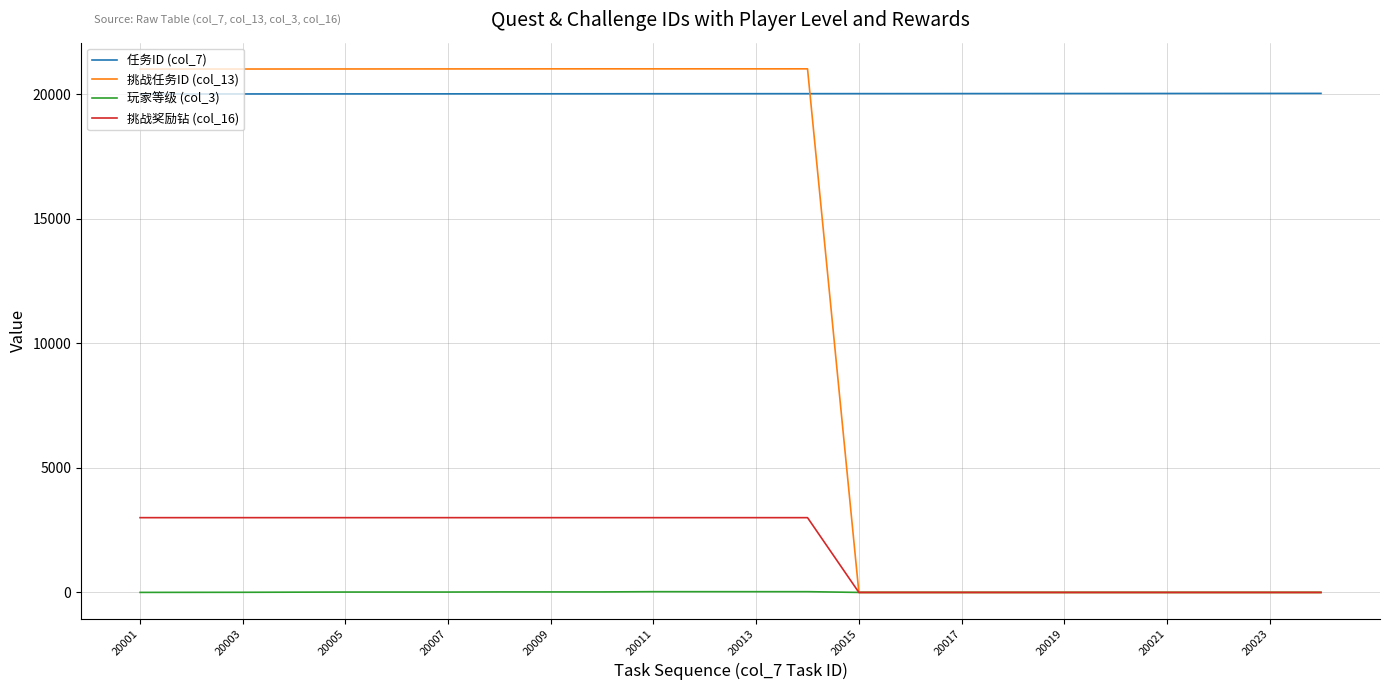

Which series has the widest spread of values?

挑战任务ID (col_13)